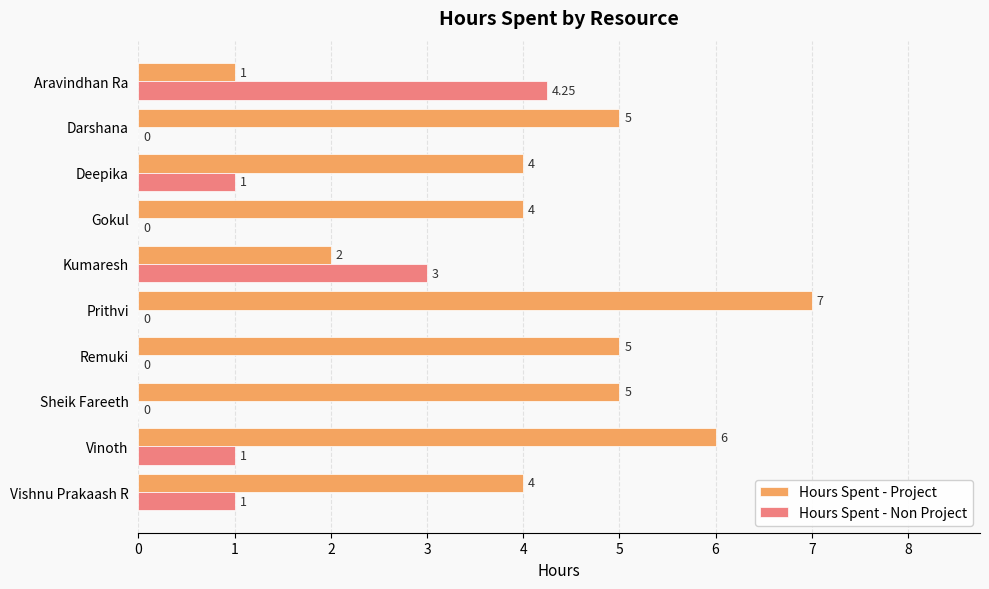

At which label does Hours Spent - Project reach its peak?

Prithvi